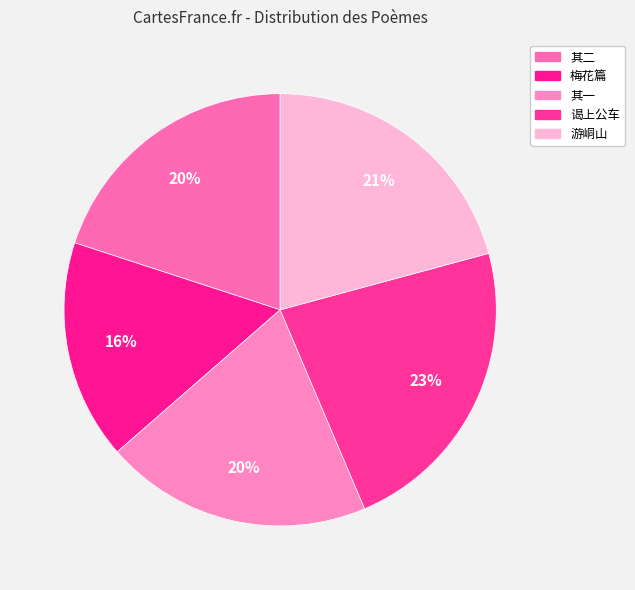

Count the number of slices in the pie.

5